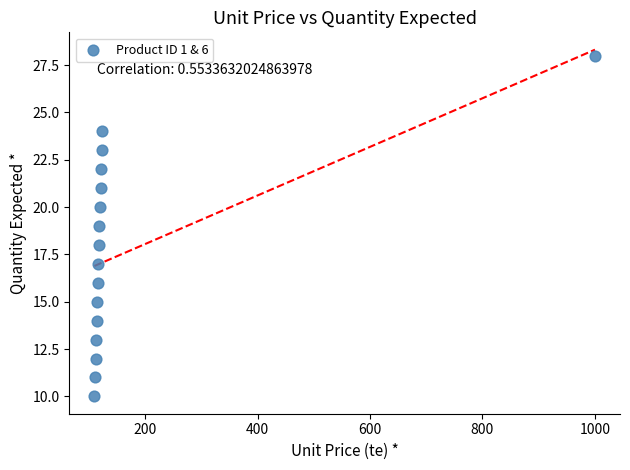

What is the range of Y values (max minus min)?

18